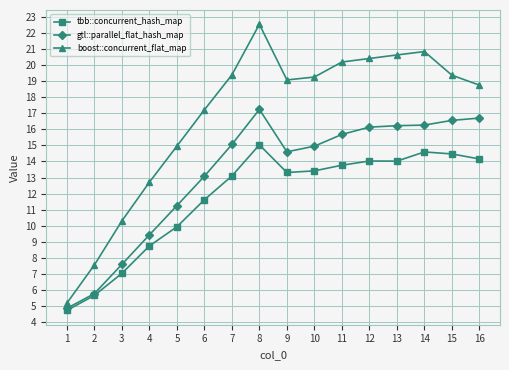

Where does the boost::concurrent_flat_map series first go above 19?

7